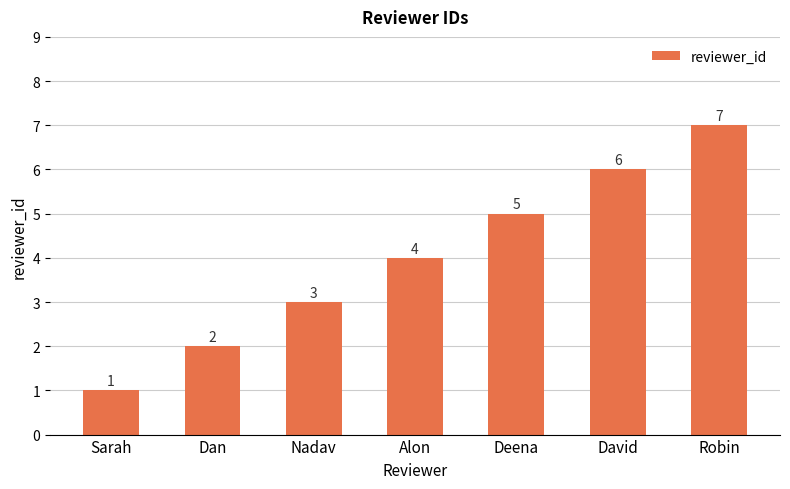

How many bars are there in total?

7